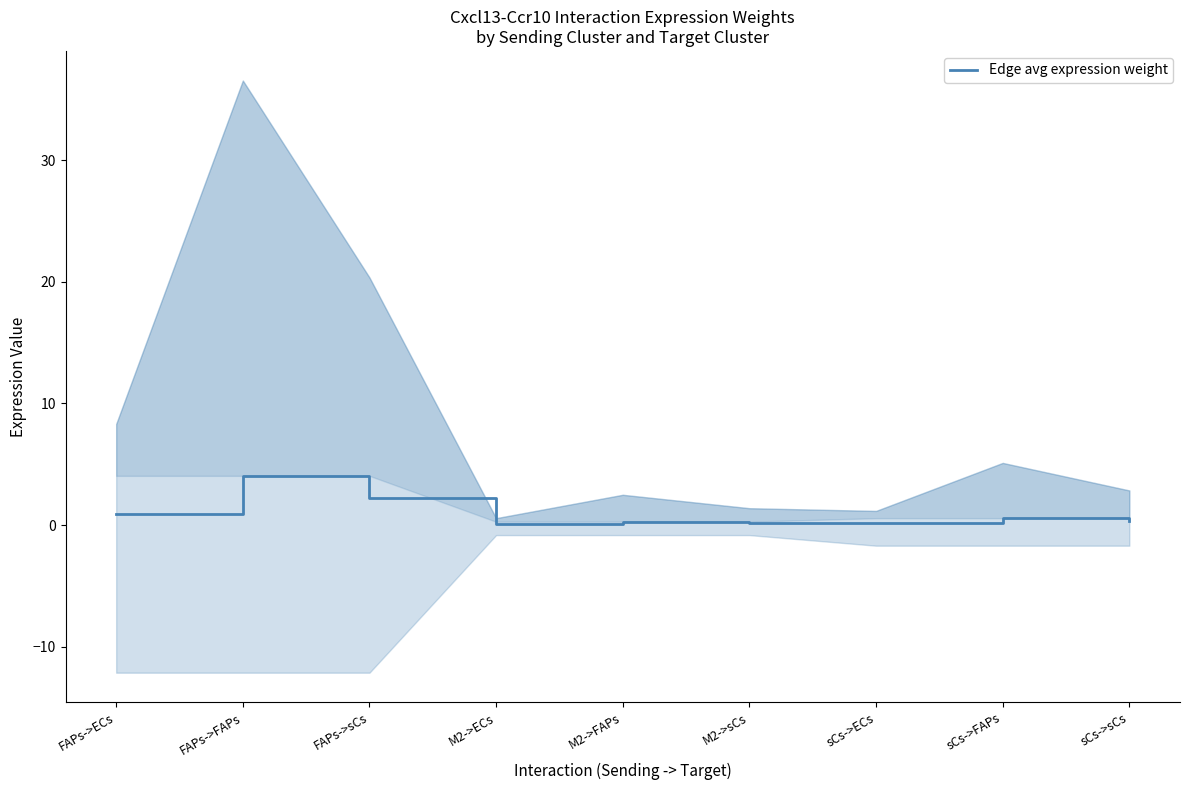

Reading left to right, extract all data points from this chart.

0.9	4.1	2.3	0.1	0.3	0.2	0.1	0.6	0.3